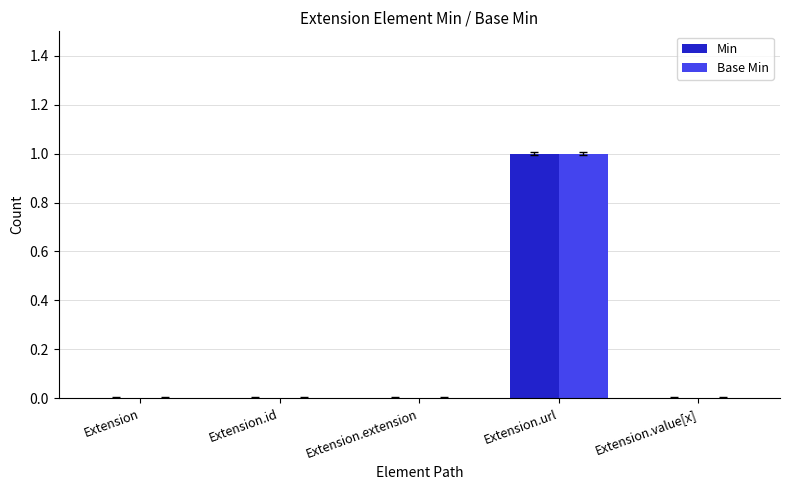

Are the bars grouped side by side (vs. stacked)?

Yes